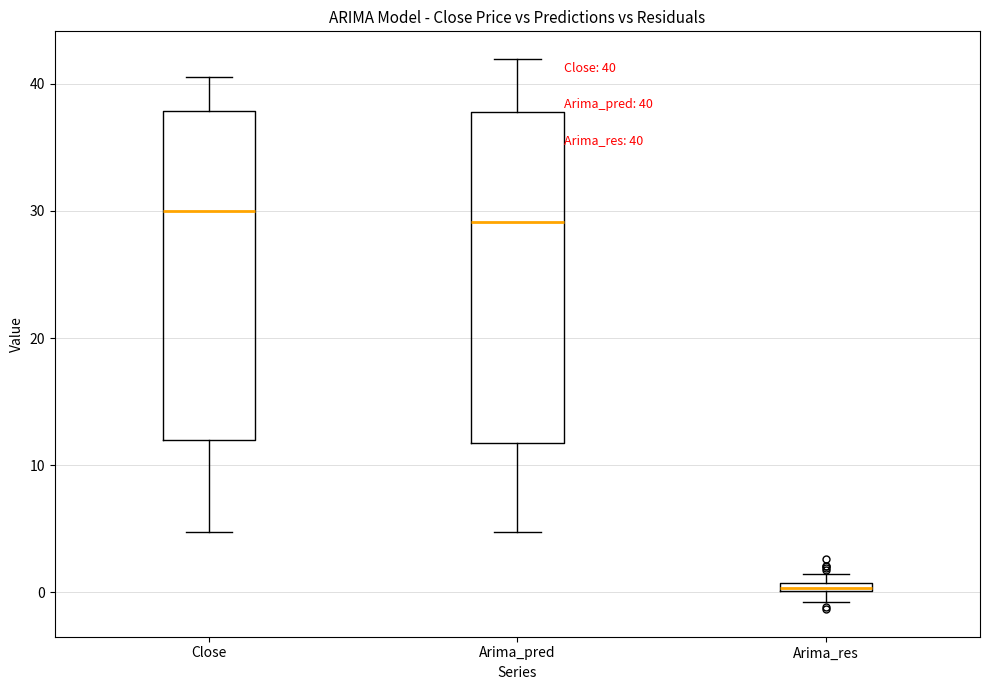

Which box has the lowest median line?

Arima_res